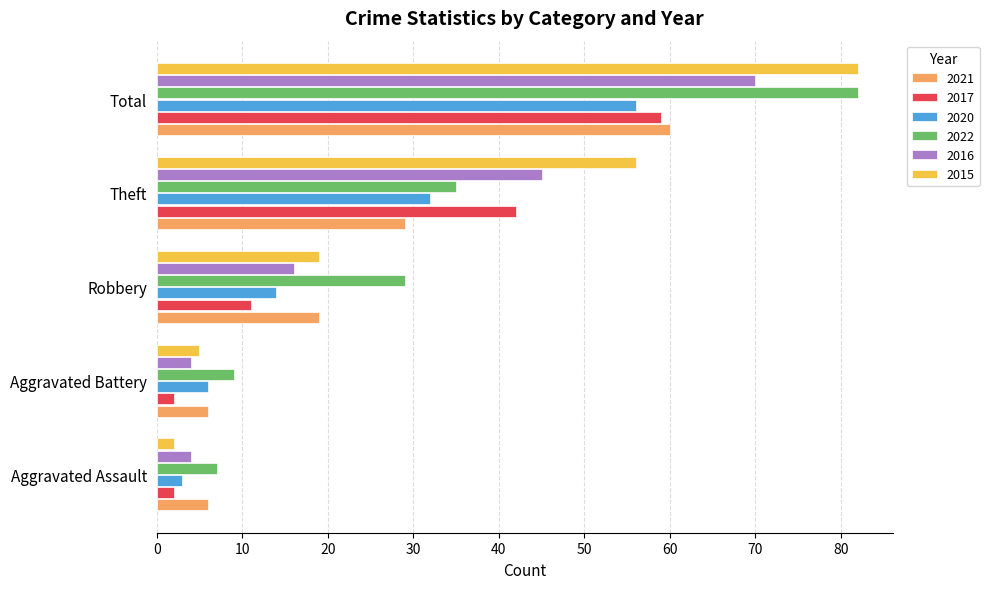

What is the difference between the maximum and minimum values in the 2020 series?

53